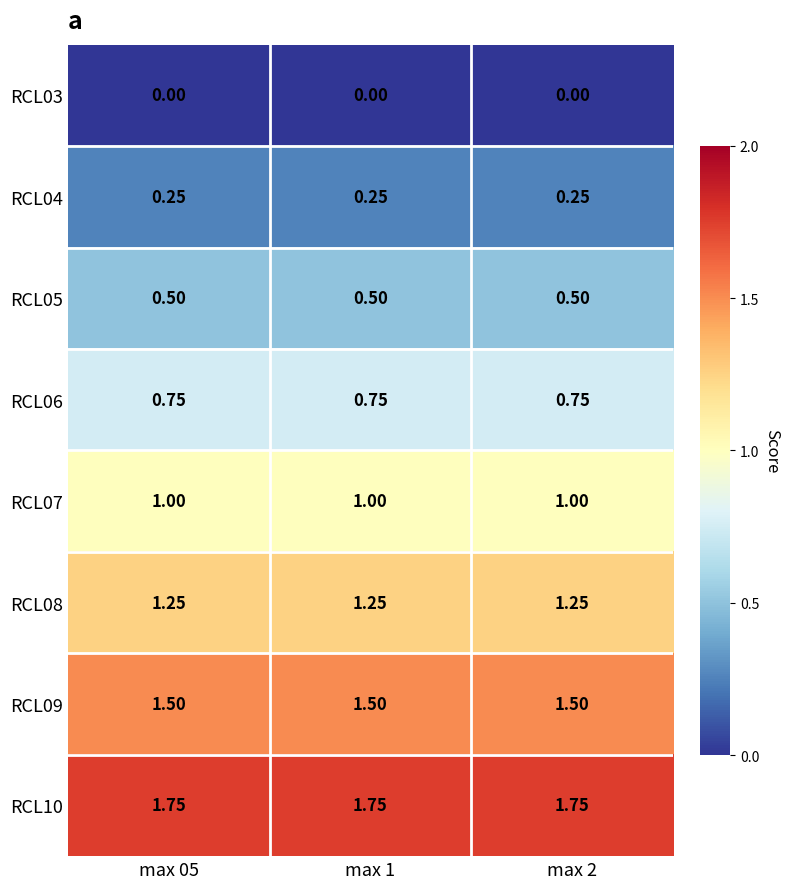

Count the number of data series in this chart.

8